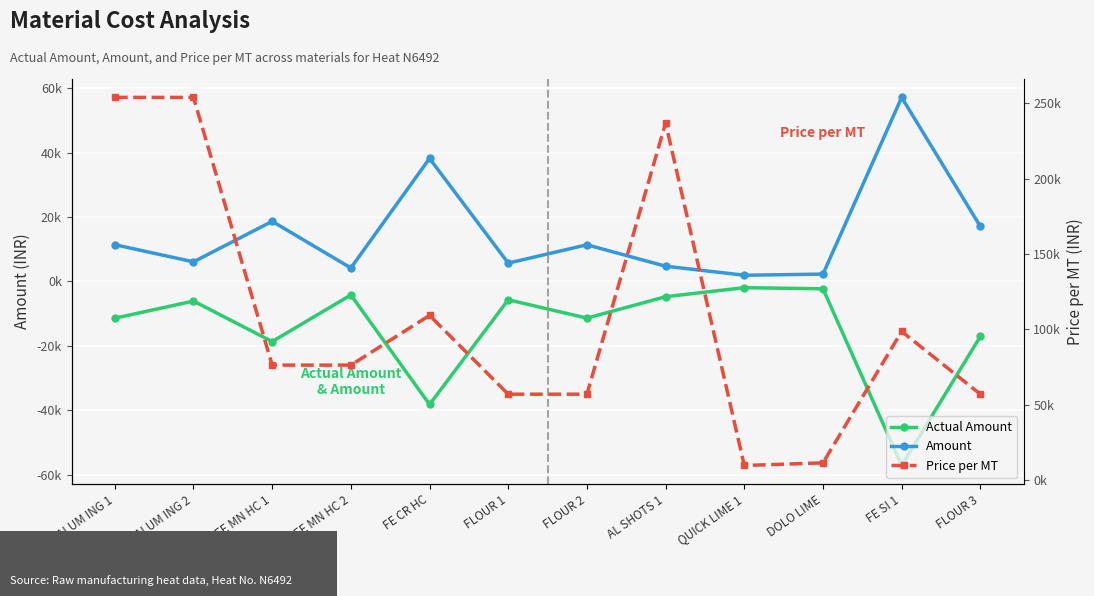

Between ALUM ING 1 and FE SI 1, which series saw the biggest shift?

Price per MT